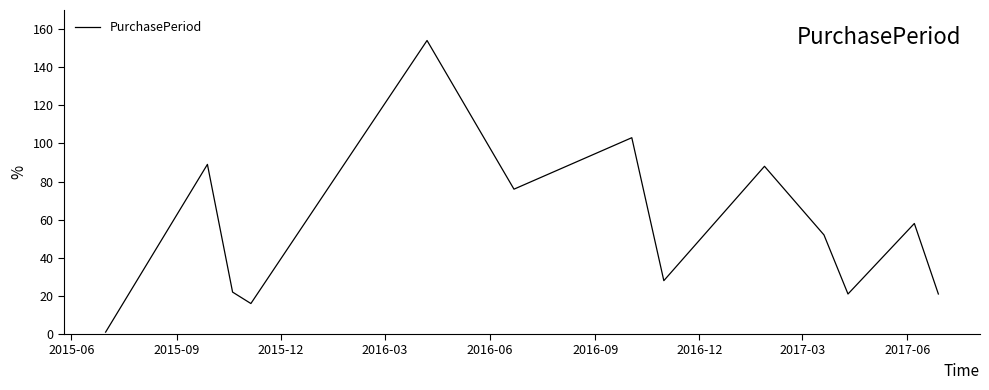

What is the average value?

56